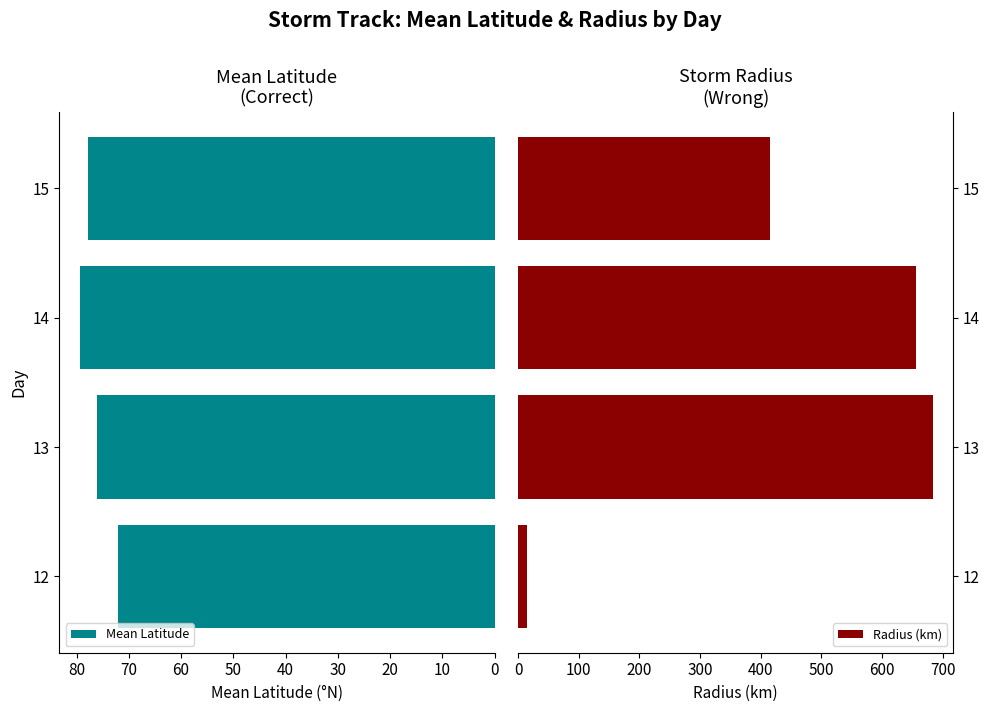

Rank the series by their maximum value, from lowest to highest.

Mean Latitude, Radius (km)